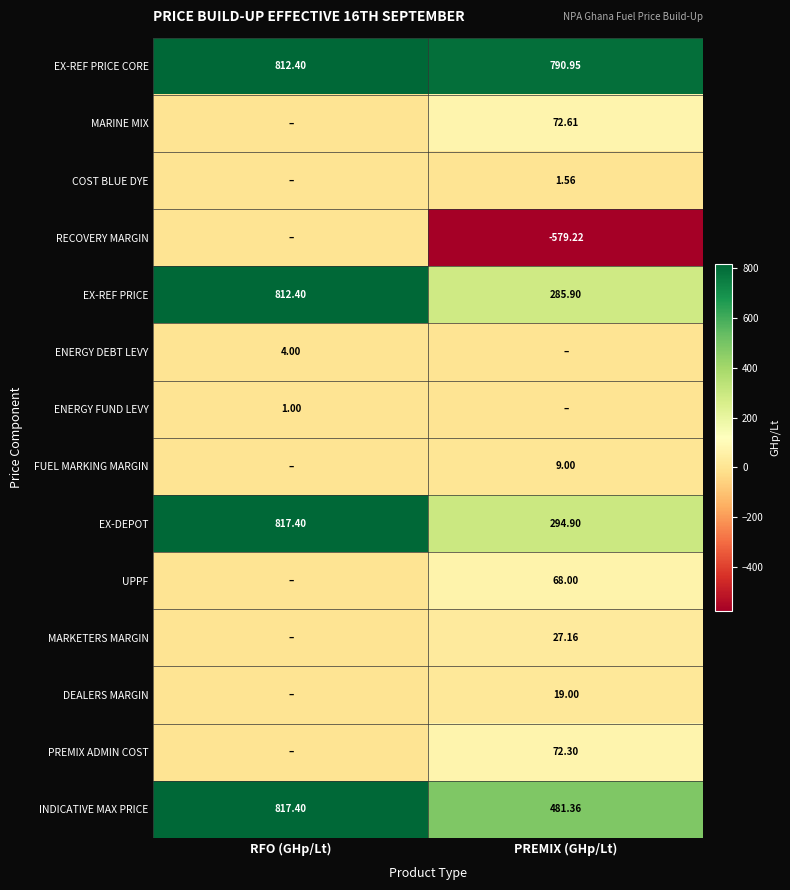

Where is EX-REF PRICE nearest to the value 549?

PREMIX (GHp/Lt)